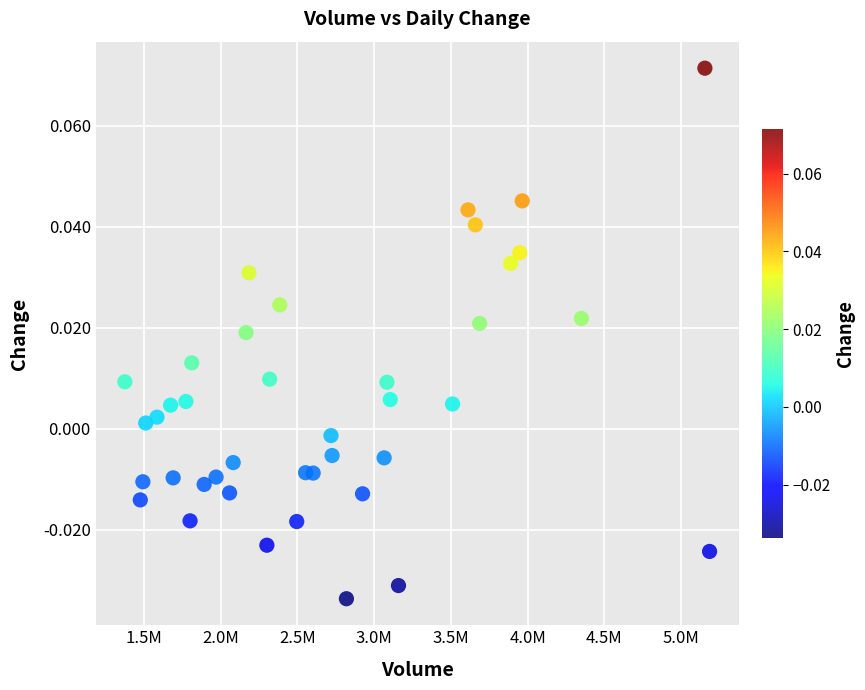

What is the range of X values (max minus min)?

3808103.0